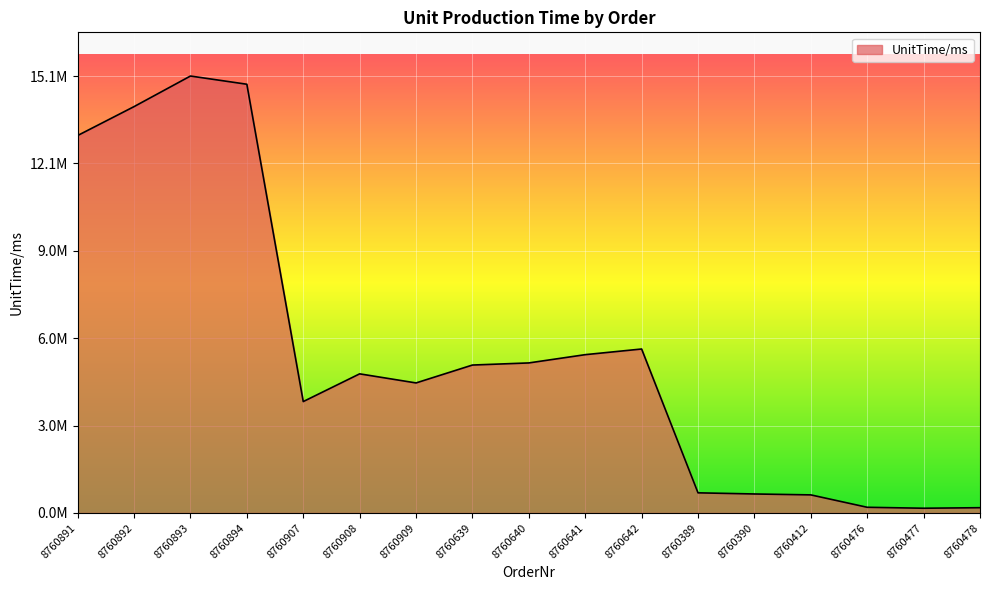

What position from the right is 8760390?

5